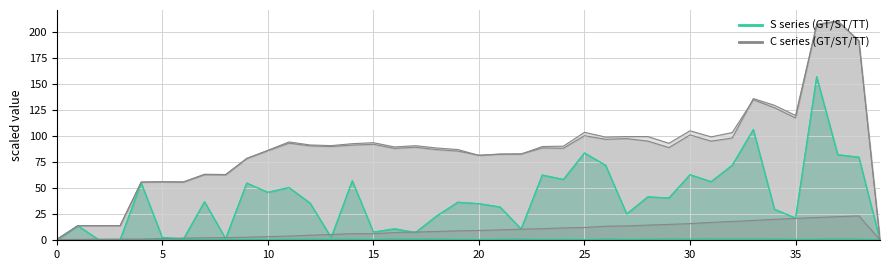

Where does the C_ST_line series first go above 89?

11